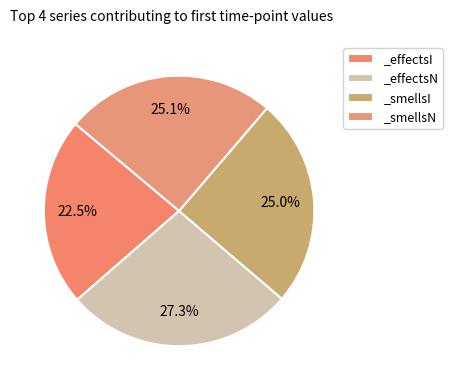

Do _effectsI and _smellsI together represent more than half of the pie?

No